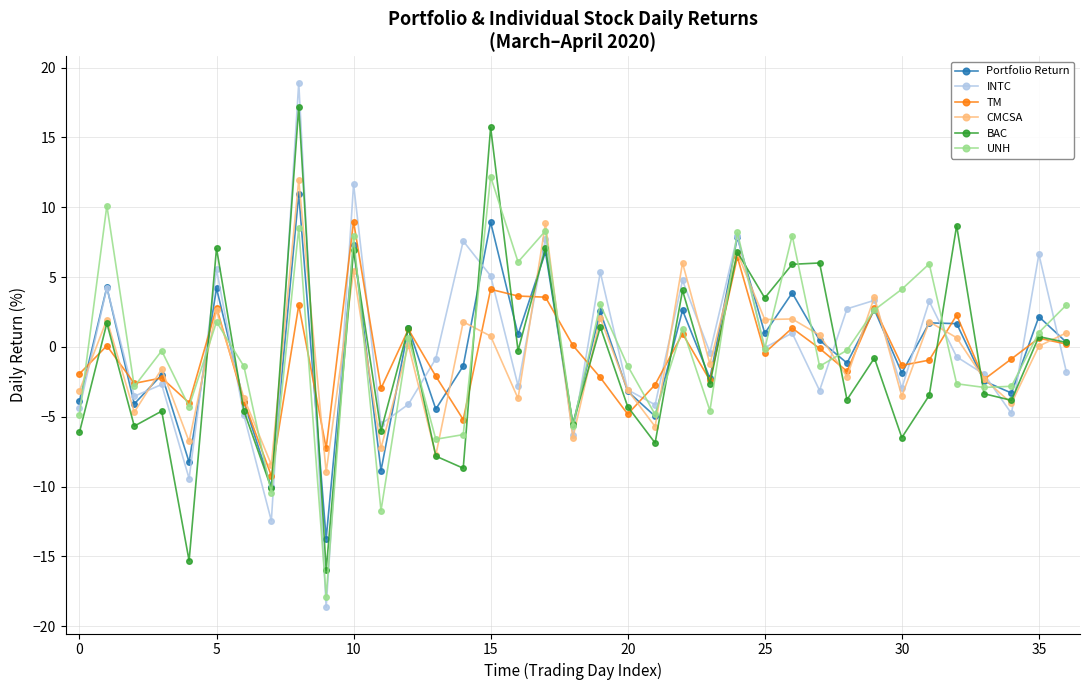

What is the value of the CMCSA point at the 4th from the left?

-1.6